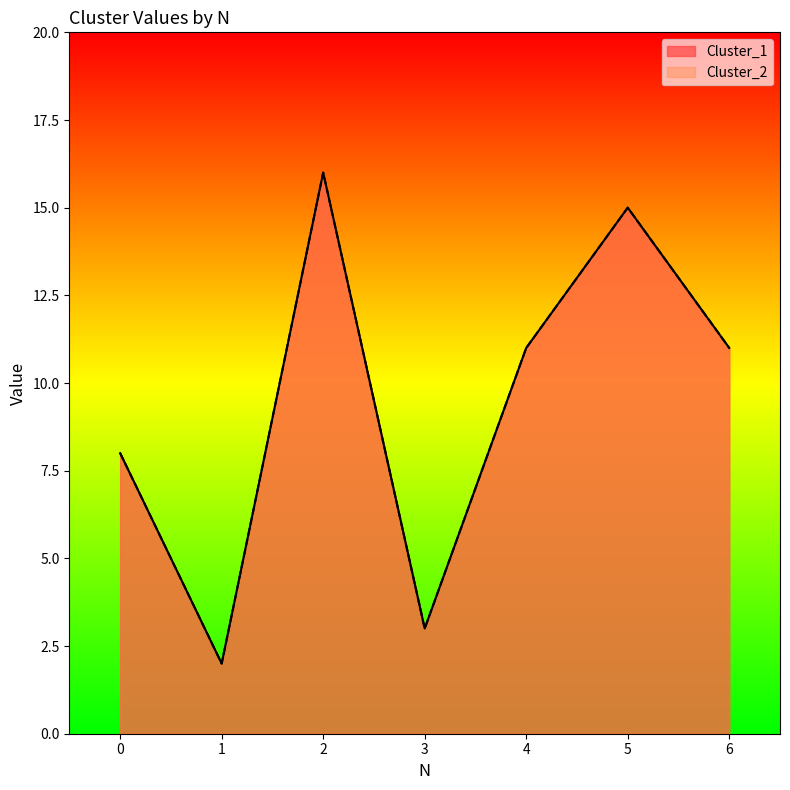

Reading right to left, extract all data points from this chart.

Cluster_1: 11	15	11	3	16	2	8
Cluster_2: 11	15	11	3	16	2	8